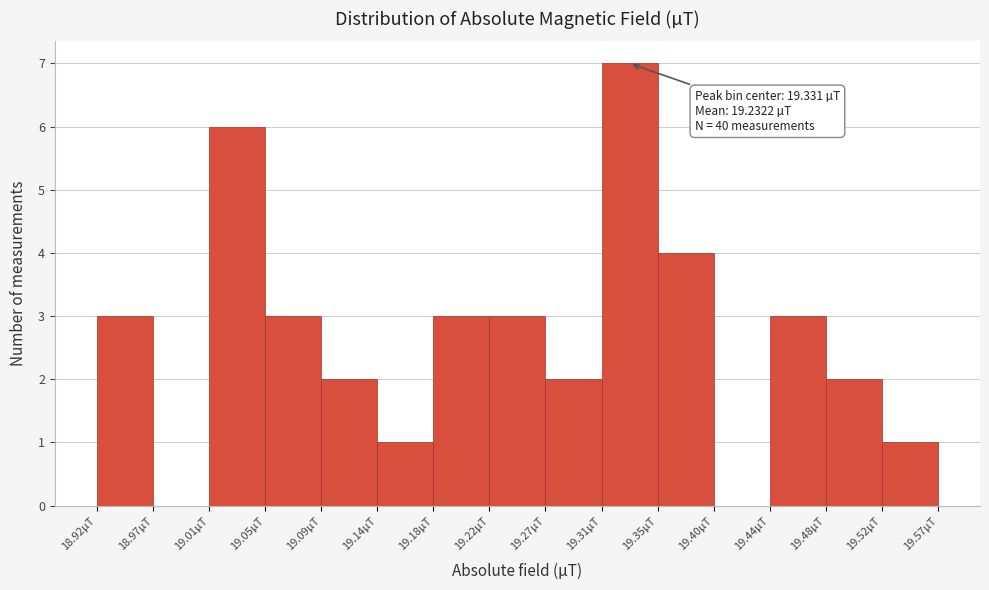

Which range on the x-axis has the tallest bar?

19.310 to 19.350